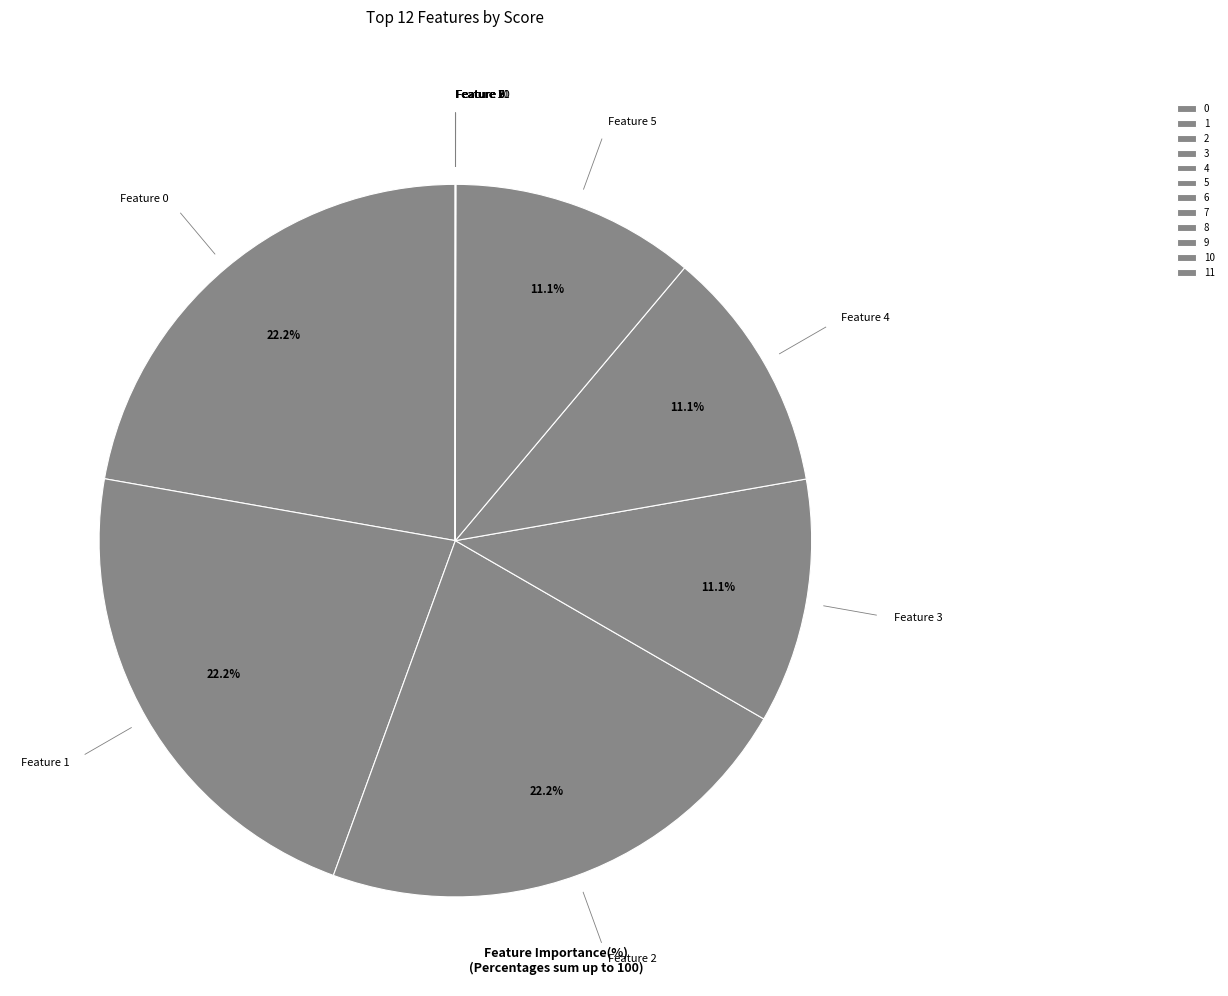

Rank the categories by value from highest to lowest.

0, 1, 2, 3, 4, 5, 6, 7, 8, 9, 10, 11